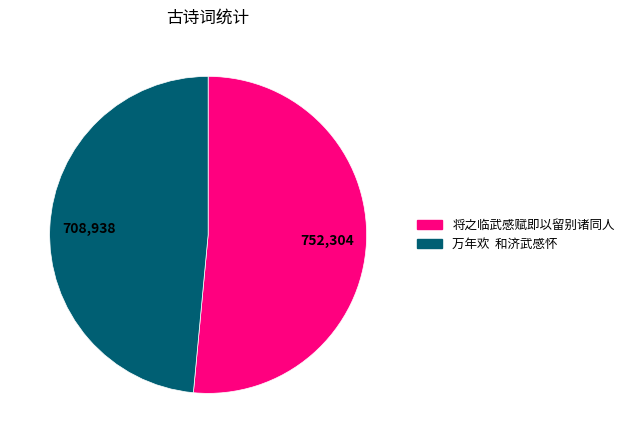

Combined, do 将之临武感赋即以留别诸同人 and 万年欢 和济武感怀 account for over 50%?

Yes